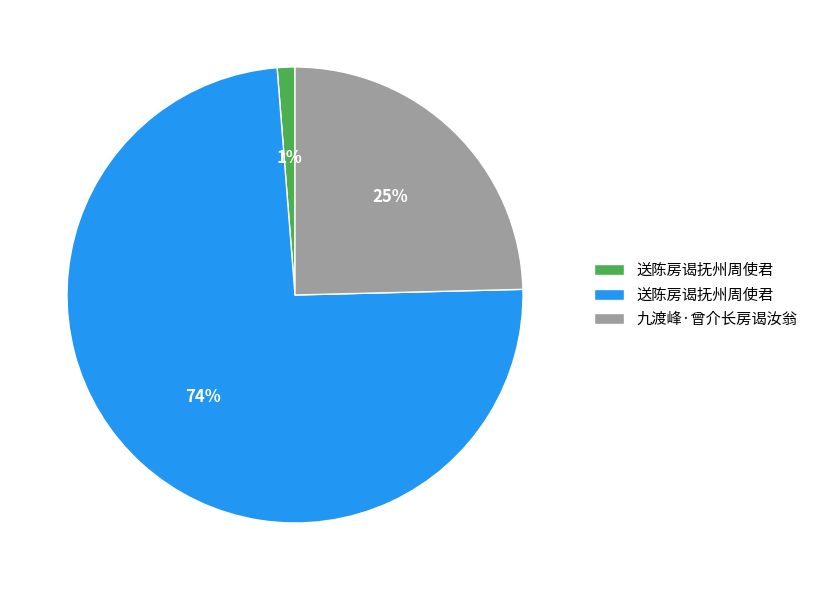

To the nearest percent, what is the average slice percentage?

33%